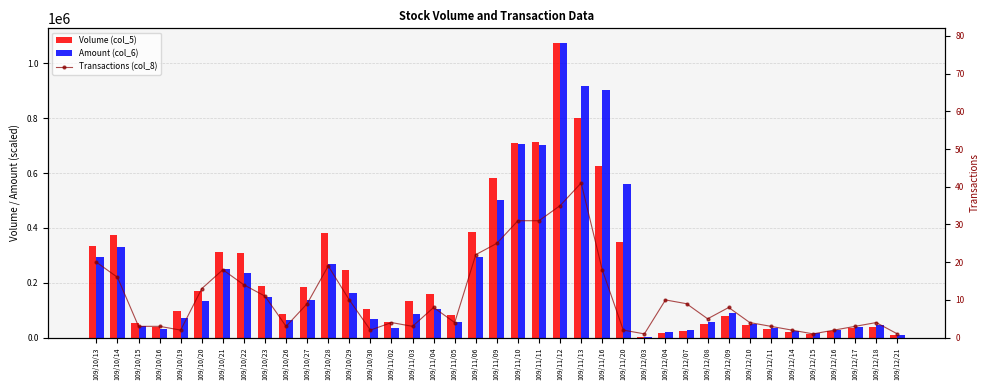

What is the label of the 16th bar from the left?

109/11/03